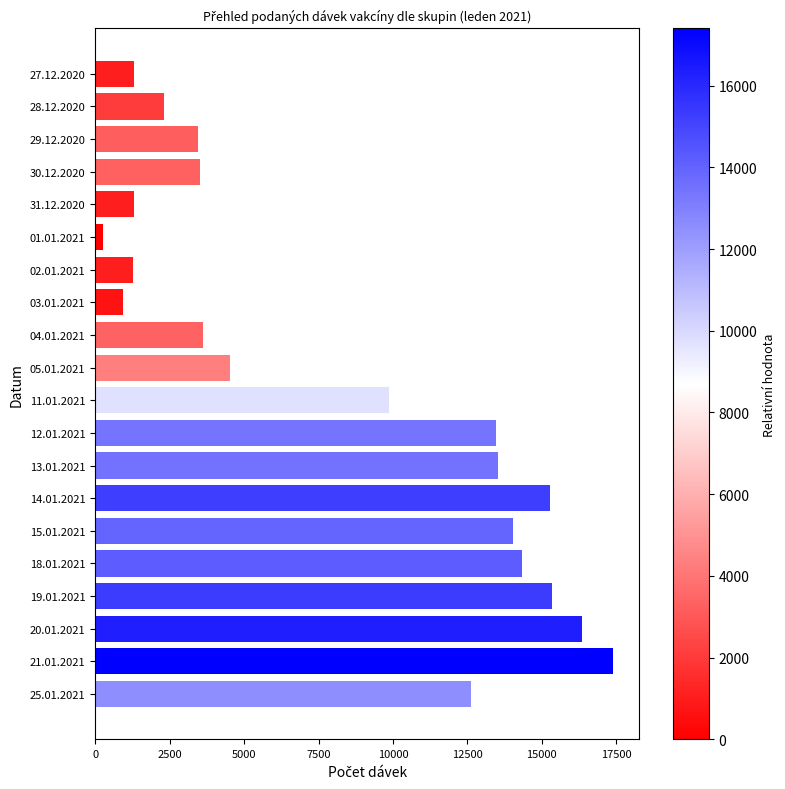

Between 25.01.2021 and 03.01.2021, which is larger?

25.01.2021